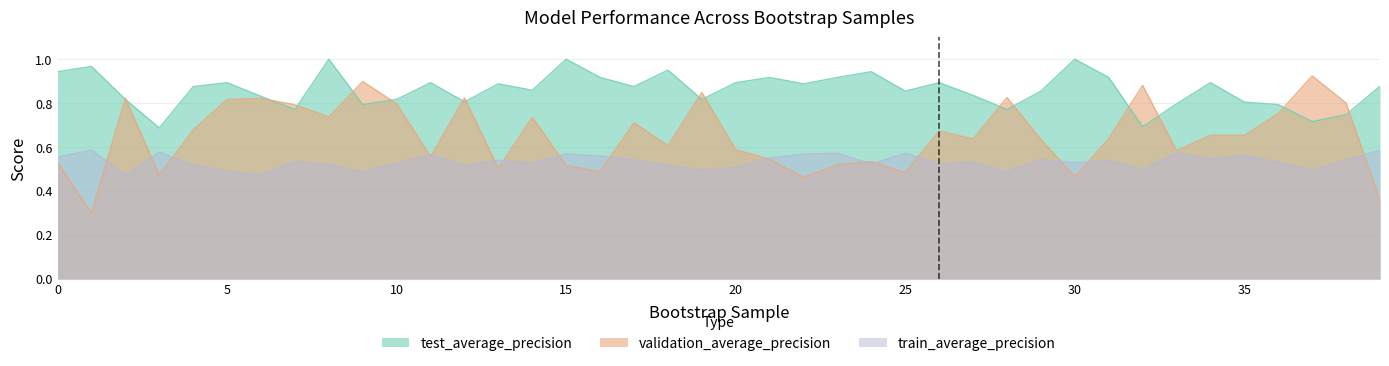

Reading left to right, transcribe all the data shown in this chart.

train_average_precision: 0=0.6	1=0.6	2=0.5	3=0.6	4=0.5	5=0.5	6=0.5	7=0.5	8=0.5	9=0.5	10=0.5	11=0.6	12=0.5	13=0.5	14=0.5	15=0.6	16=0.6	17=0.5	18=0.5	19=0.5	20=0.5	21=0.5	22=0.6	23=0.6	24=0.5	25=0.6	26=0.5	27=0.5	28=0.5	29=0.5	30=0.5	31=0.5	32=0.5	33=0.6	34=0.5	35=0.6	36=0.5	37=0.5	38=0.5	39=0.6
validation_average_precision: 0=0.5	1=0.3	2=0.8	3=0.5	4=0.7	5=0.8	6=0.8	7=0.8	8=0.7	9=0.9	10=0.8	11=0.6	12=0.8	13=0.5	14=0.7	15=0.5	16=0.5	17=0.7	18=0.6	19=0.8	20=0.6	21=0.5	22=0.5	23=0.5	24=0.5	25=0.5	26=0.7	27=0.6	28=0.8	29=0.6	30=0.5	31=0.6	32=0.9	33=0.6	34=0.7	35=0.7	36=0.8	37=0.9	38=0.8	39=0.4
test_average_precision: 0=0.9	1=1.0	2=0.8	3=0.7	4=0.9	5=0.9	6=0.8	7=0.8	8=1.0	9=0.8	10=0.8	11=0.9	12=0.8	13=0.9	14=0.9	15=1.0	16=0.9	17=0.9	18=0.9	19=0.8	20=0.9	21=0.9	22=0.9	23=0.9	24=0.9	25=0.9	26=0.9	27=0.8	28=0.8	29=0.9	30=1.0	31=0.9	32=0.7	33=0.8	34=0.9	35=0.8	36=0.8	37=0.7	38=0.7	39=0.9